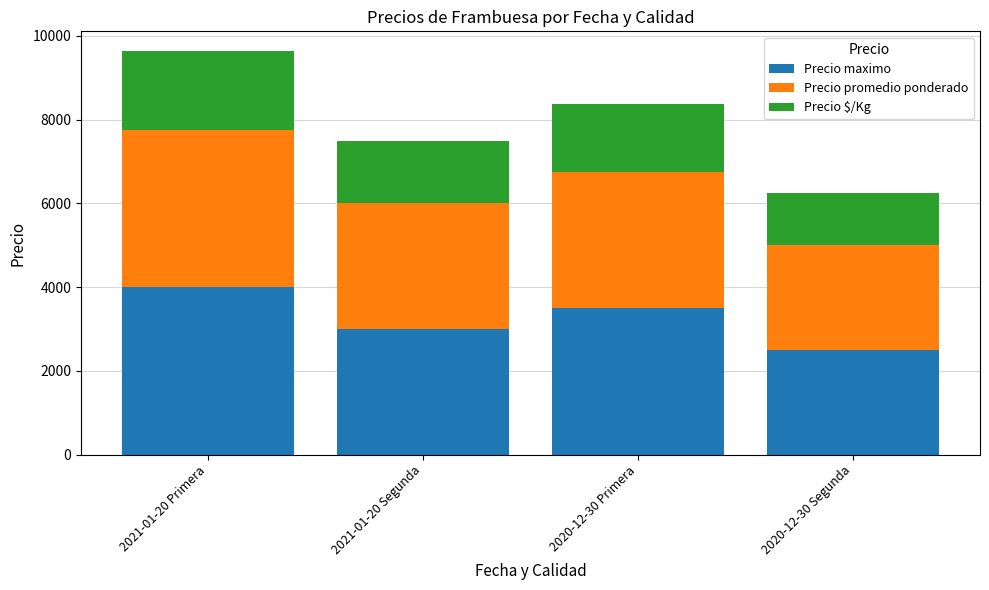

What is the average value of the Precio maximo series?

3250